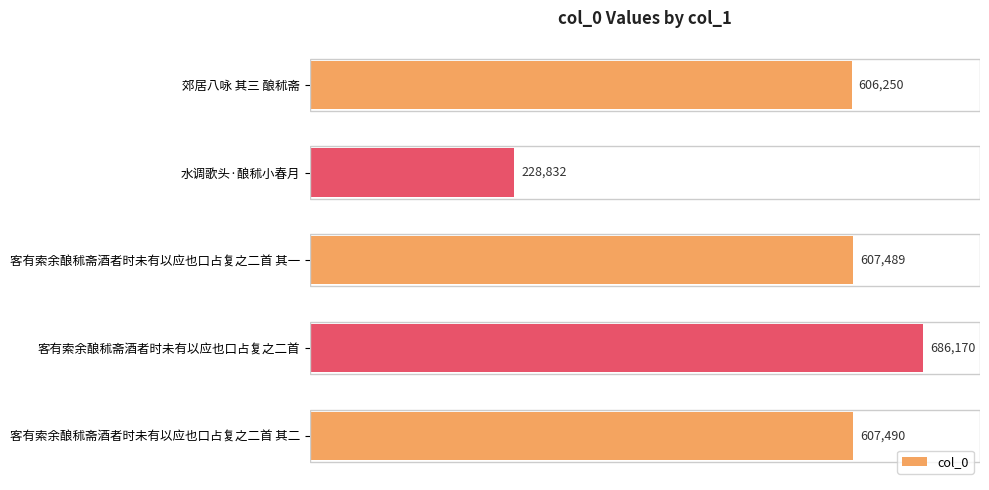

Approximately how many times larger is the value at 客有索余酿秫斋酒者时未有以应也口占复之二首 其二 compared to 客有索余酿秫斋酒者时未有以应也口占复之二首 其一?

1.0